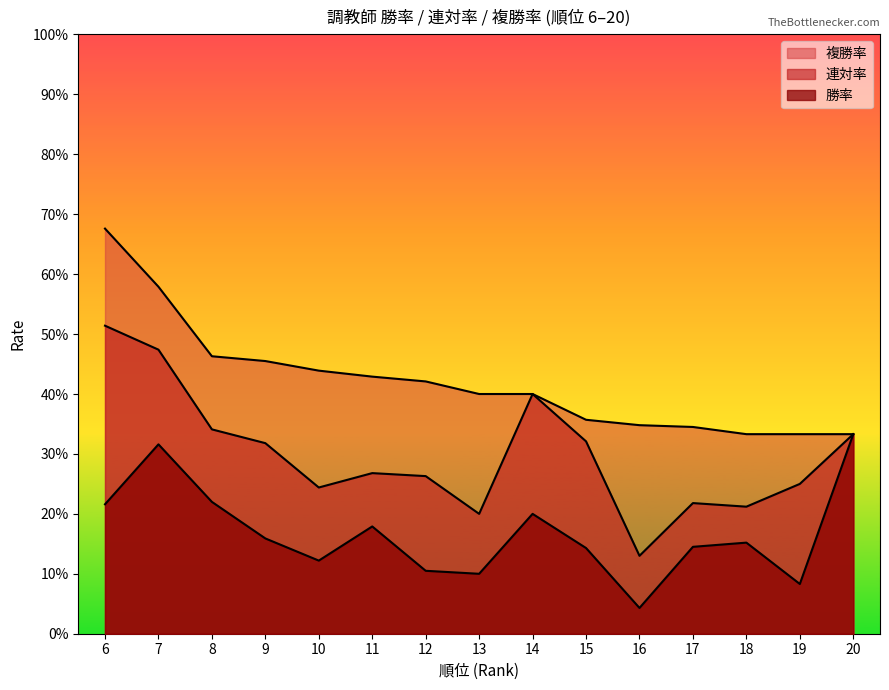

List the series in order of their peak value, lowest first.

勝率, 連対率, 複勝率